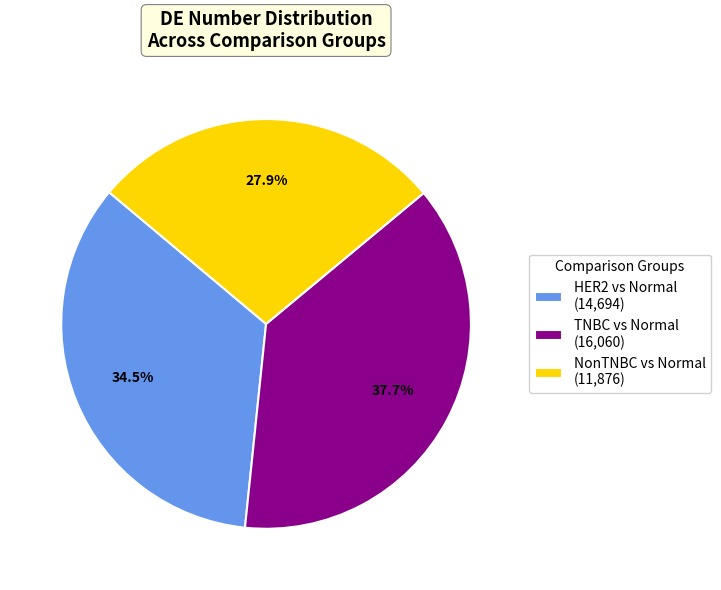

Between HER2 vs Normal and TNBC vs Normal, which is larger?

TNBC vs Normal